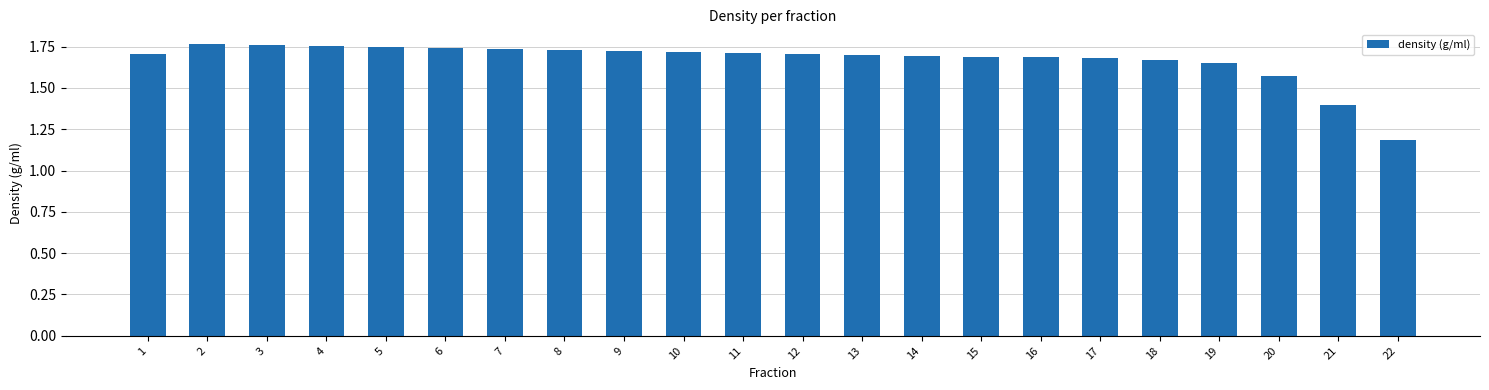

Which has a higher value, 15 or 19?

15